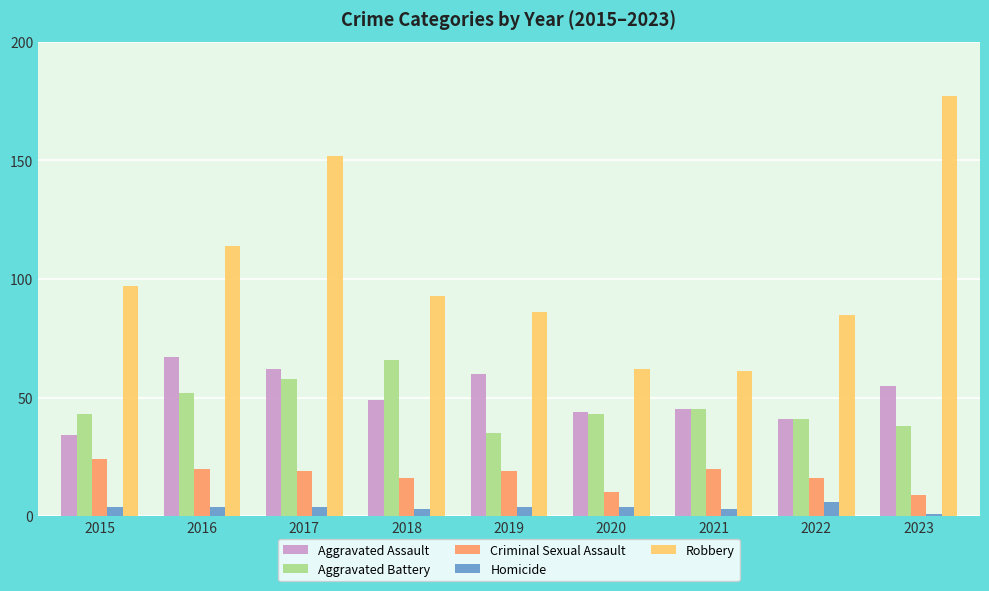

Reading left to right, list all the values displayed in this chart.

Aggravated Assault: 2015=34	2016=67	2017=62	2018=49	2019=60	2020=44	2021=45	2022=41	2023=55
Aggravated Battery: 2015=43	2016=52	2017=58	2018=66	2019=35	2020=43	2021=45	2022=41	2023=38
Criminal Sexual Assault: 2015=24	2016=20	2017=19	2018=16	2019=19	2020=10	2021=20	2022=16	2023=9
Homicide: 2015=4	2016=4	2017=4	2018=3	2019=4	2020=4	2021=3	2022=6	2023=1
Robbery: 2015=97	2016=114	2017=152	2018=93	2019=86	2020=62	2021=61	2022=85	2023=177